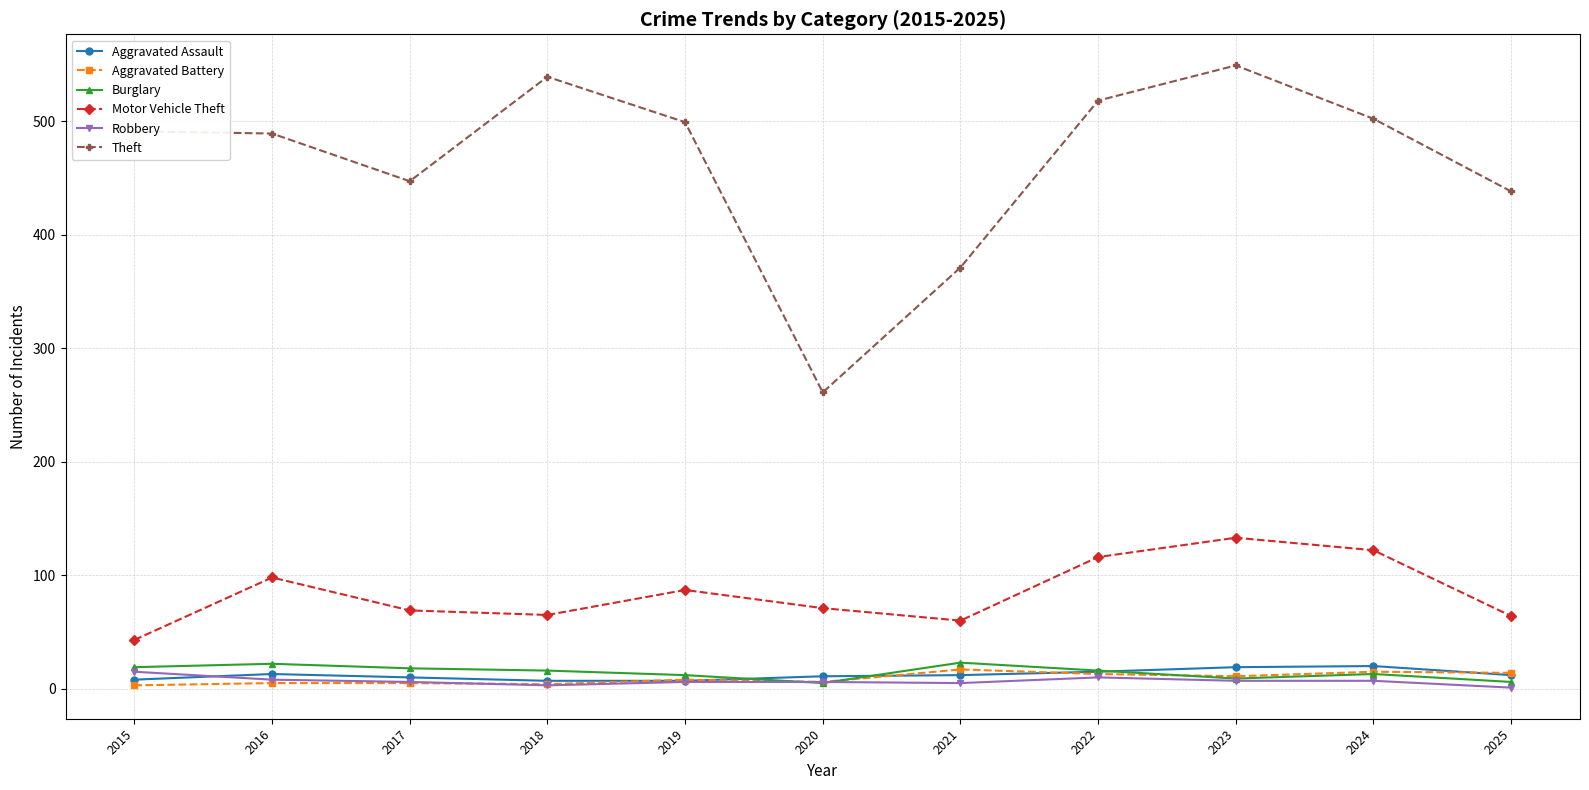

Does the chart have visible grid lines?

Yes